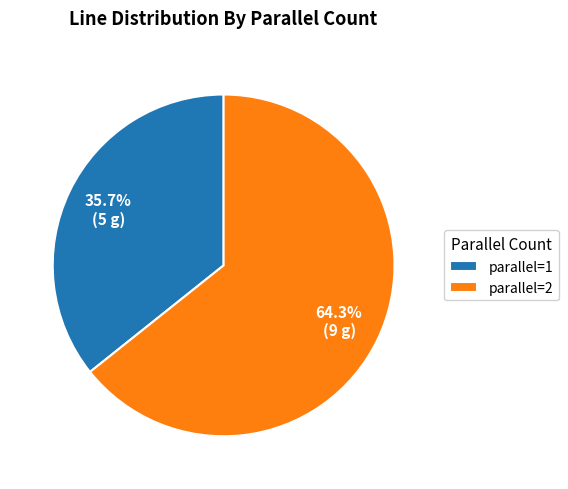

Does any single category account for the majority?

Yes